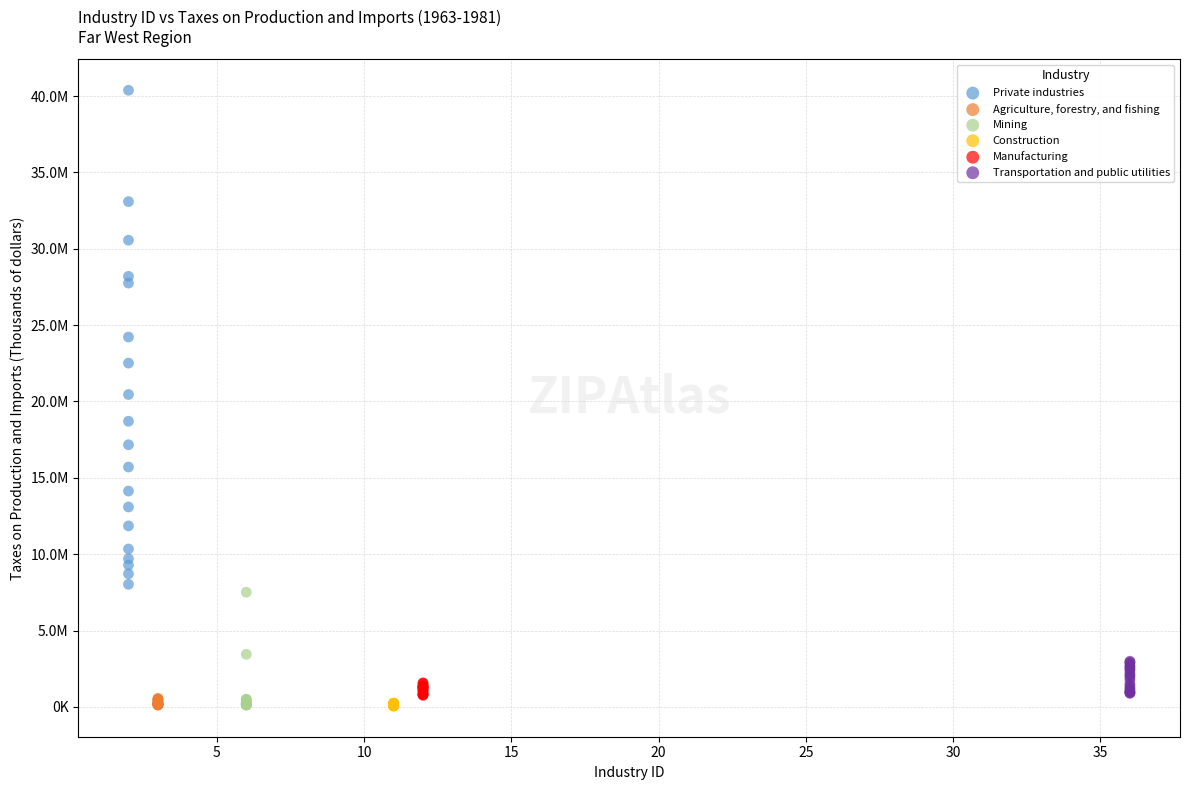

What are all the series names shown in the legend?

Private industries, Agriculture, forestry, and fishing, Mining, Construction, Manufacturing, Transportation and public utilities